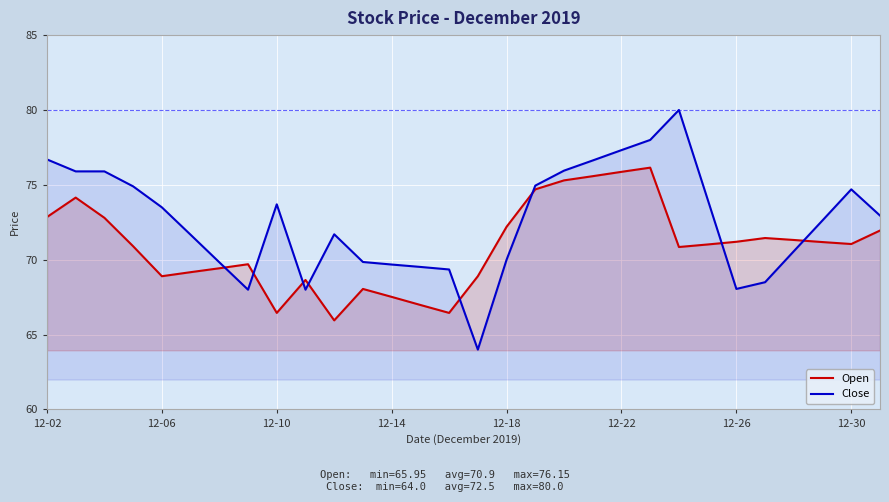

What is the average value of the Close series?

72.5